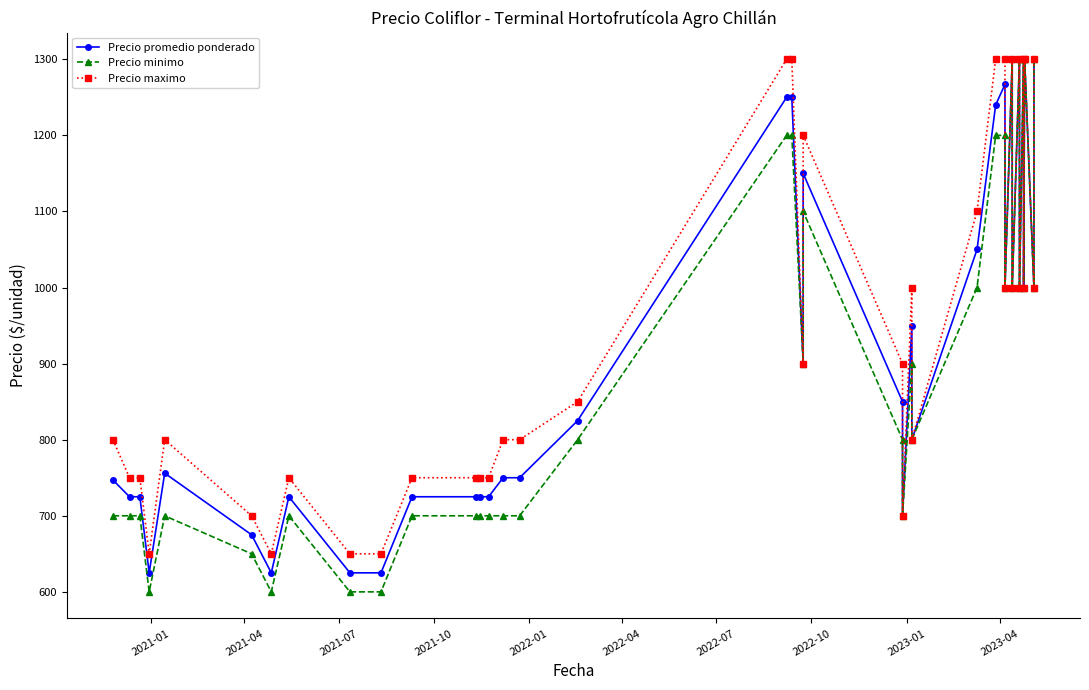

What is the sum of all Precio promedio ponderado values?

34985